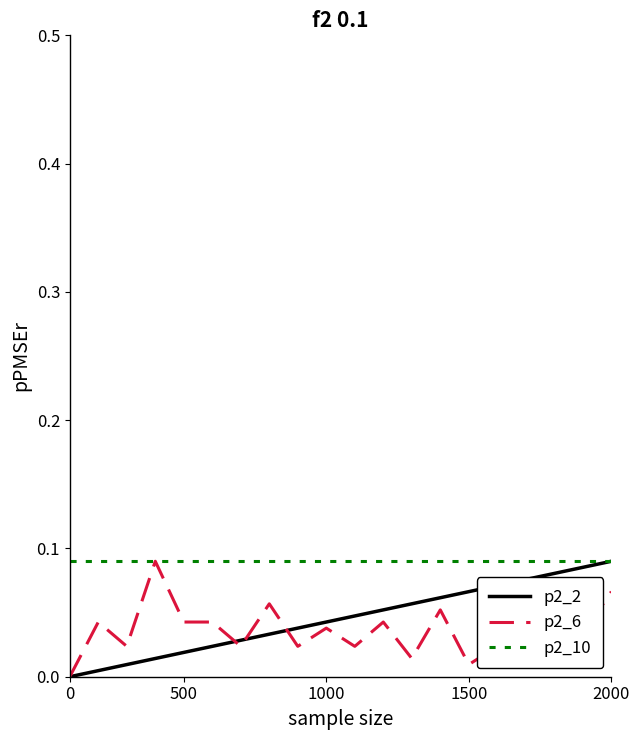

How many lines are shown in the chart?

3